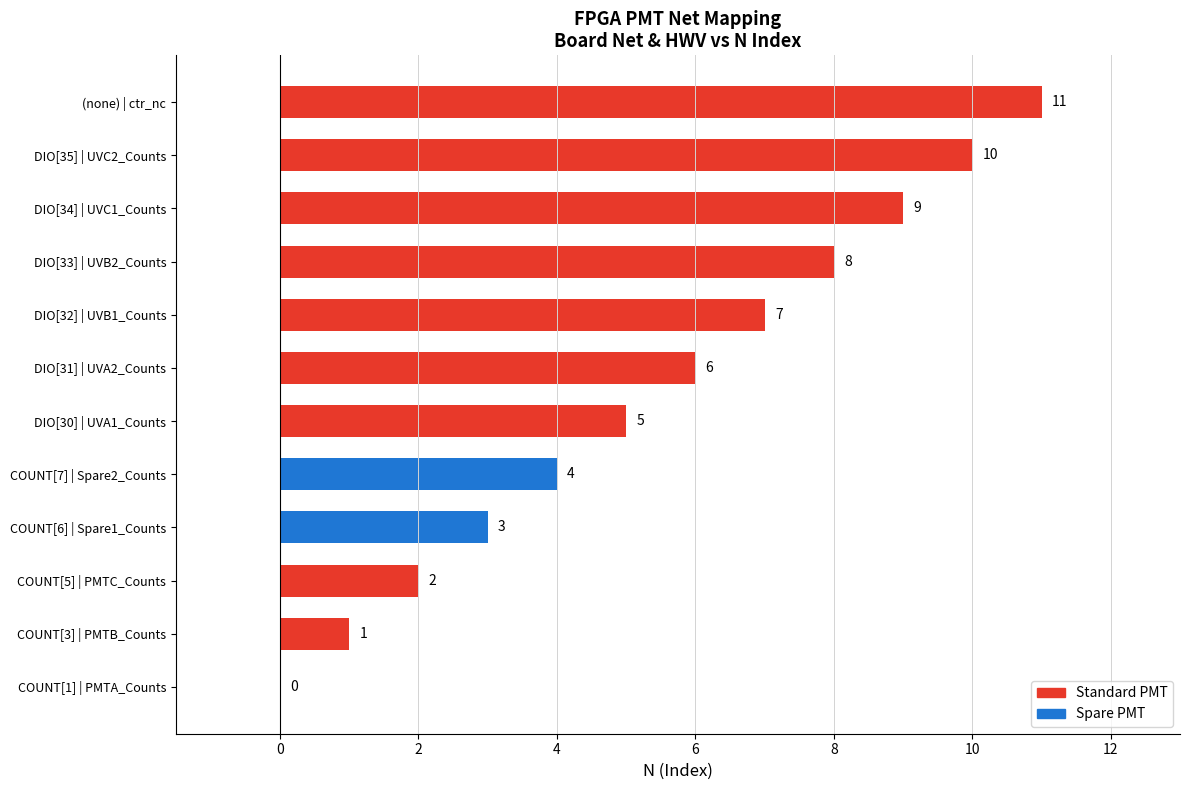

How many values are above zero?

11